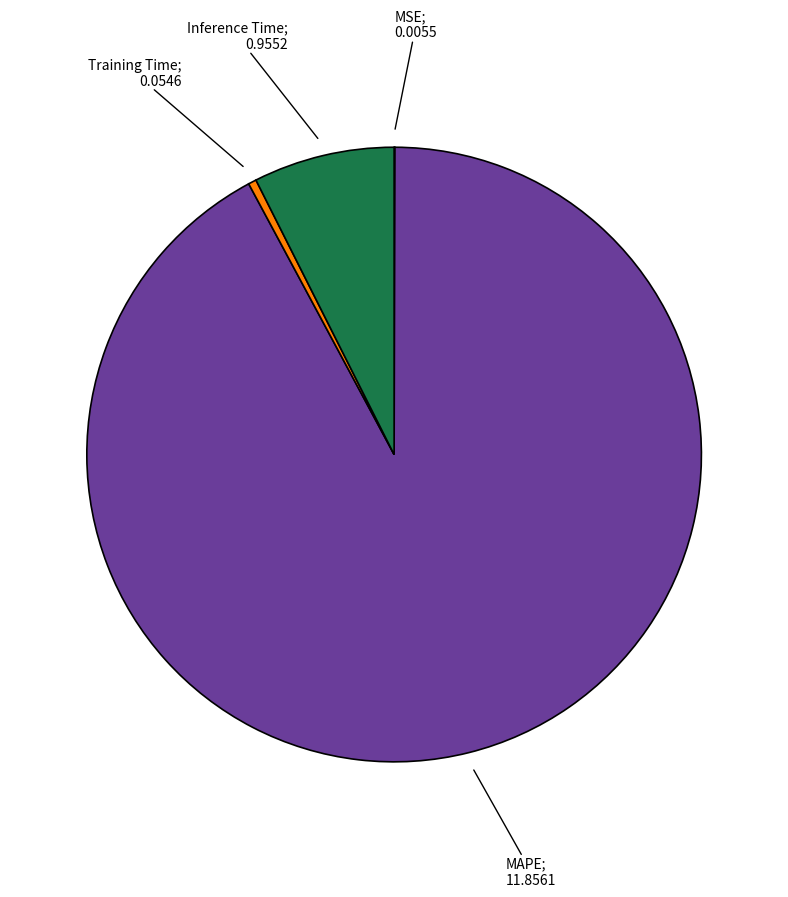

Does any single category account for the majority?

Yes